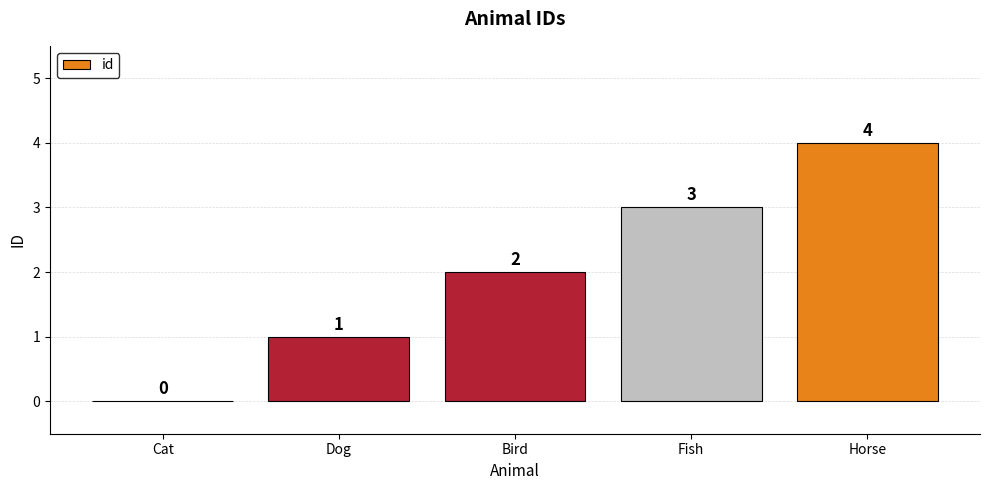

What is the greatest value displayed?

4